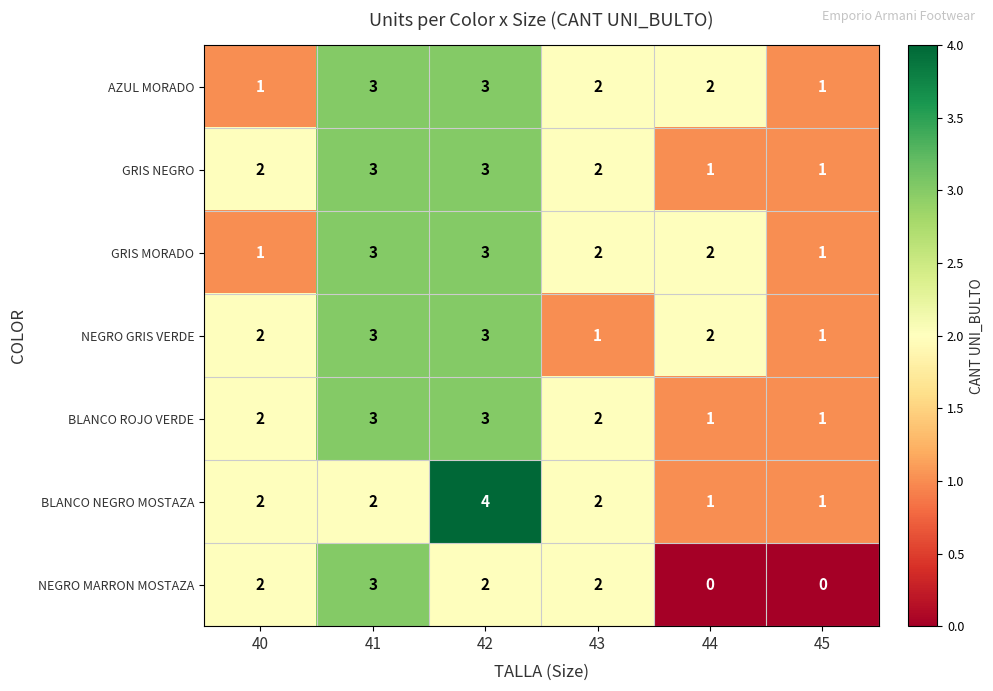

How many series are shown in this chart?

7